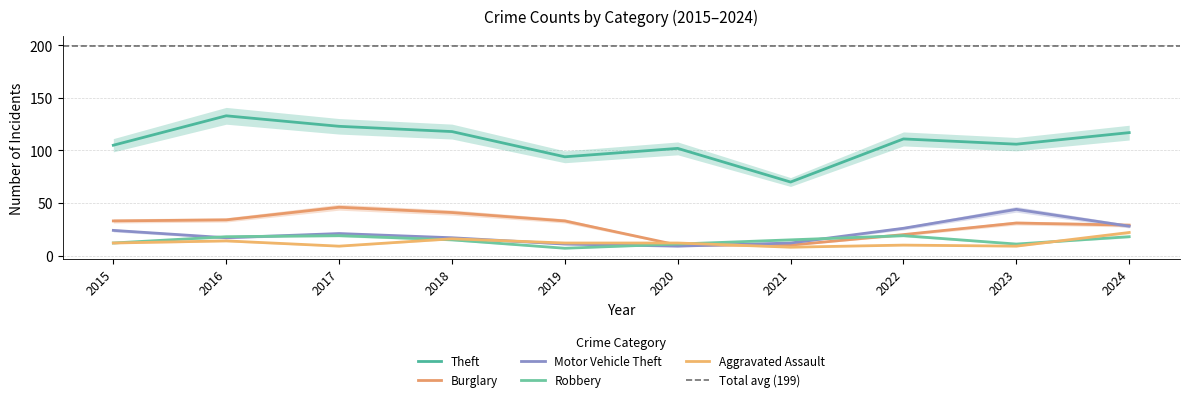

What is the value of the Aggravated Assault point at the 9th from the left?

9